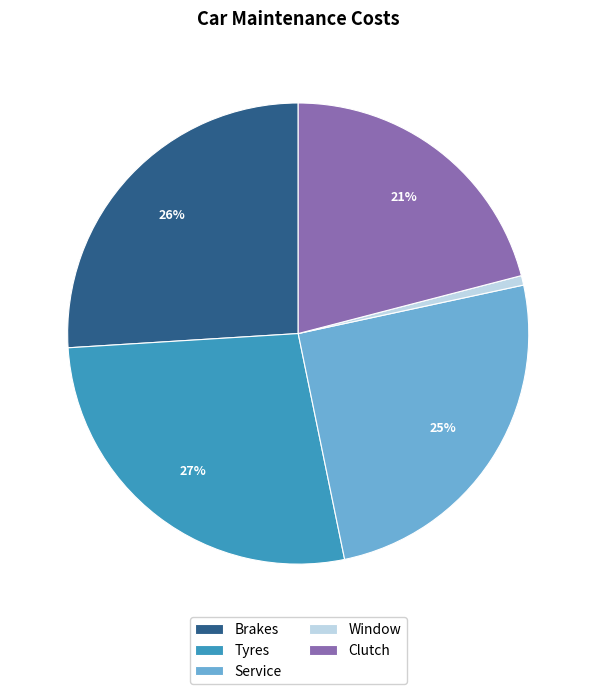

Count the number of slices in the pie.

5